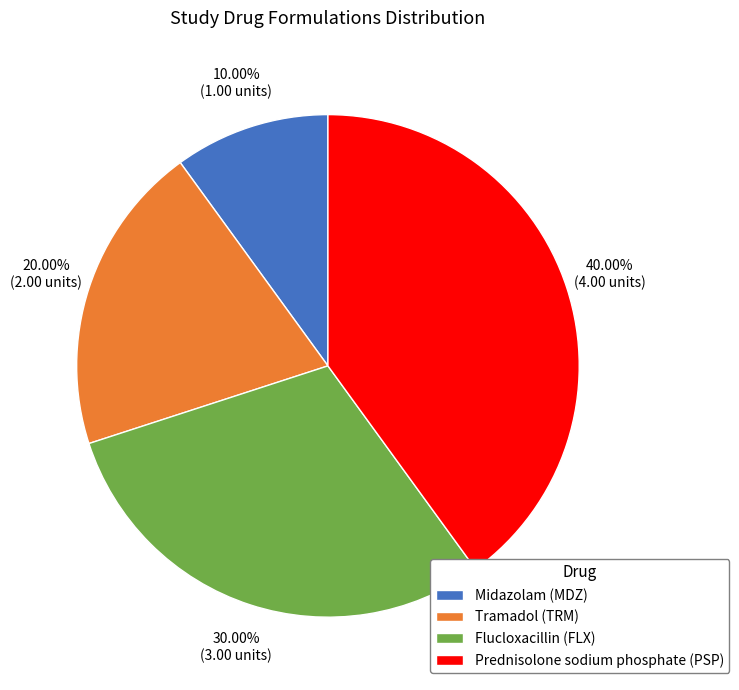

What is the ratio of the value at Prednisolone sodium phosphate (PSP) to the value at Tramadol (TRM)?

2.0